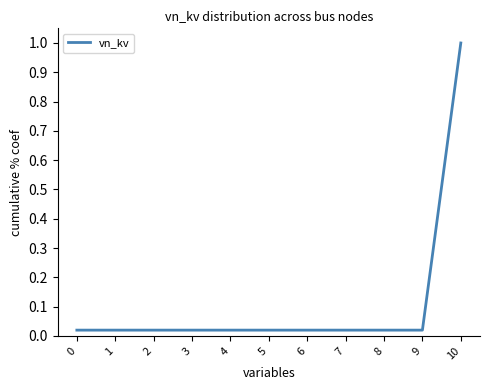

Which label corresponds to the largest value in the chart?

10